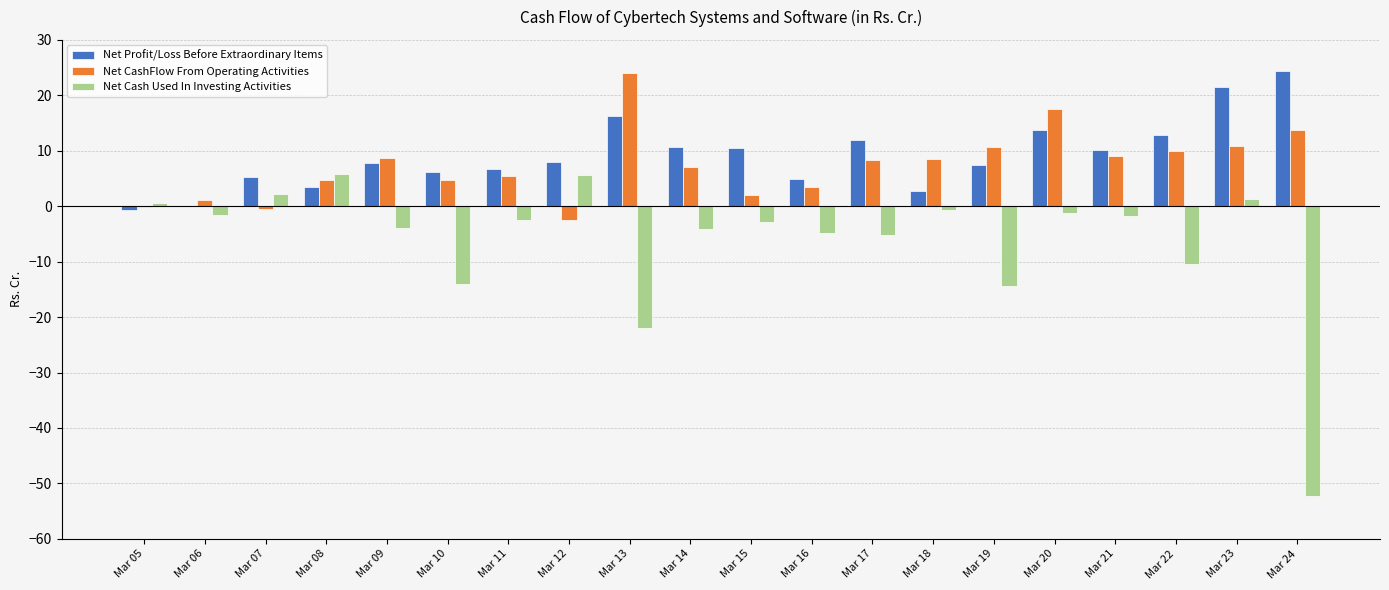

Count the number of data series in this chart.

3